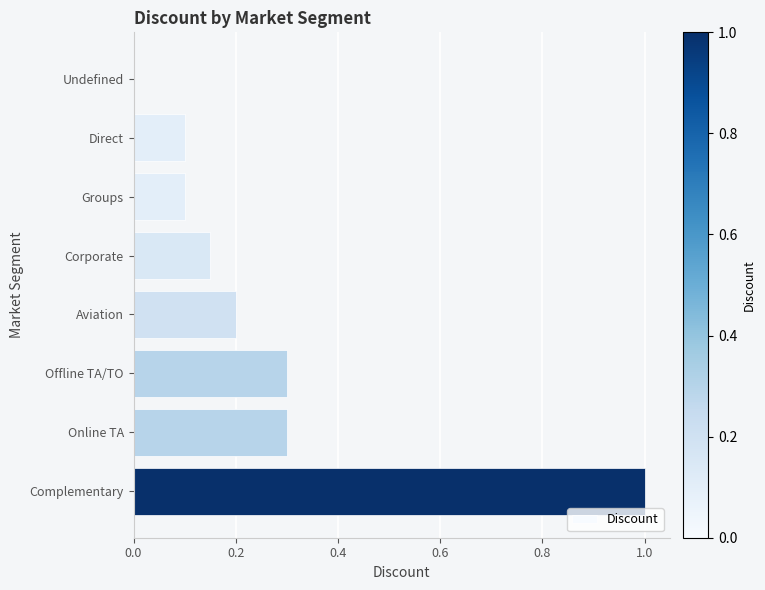

What is the change in value from Groups to Online TA?

+0.2